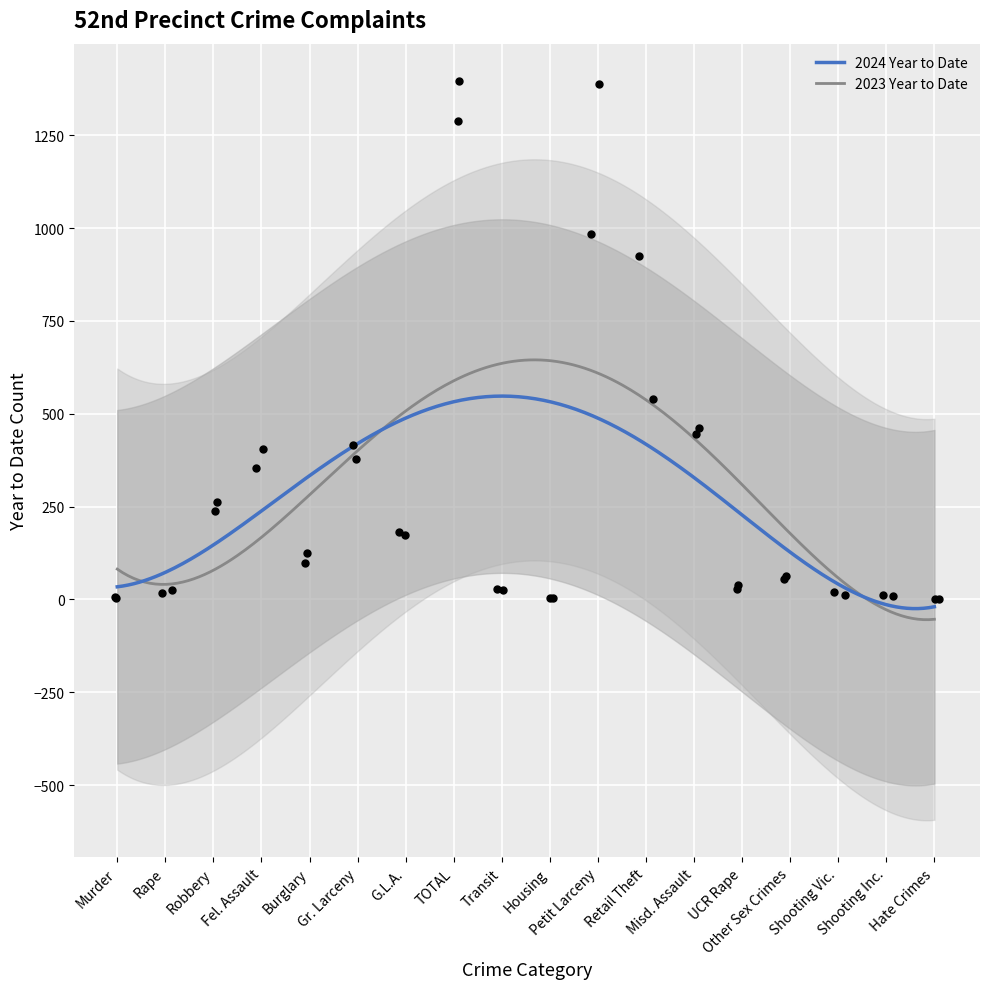

Which series reaches the maximum Y coordinate?

2024 Year to Date